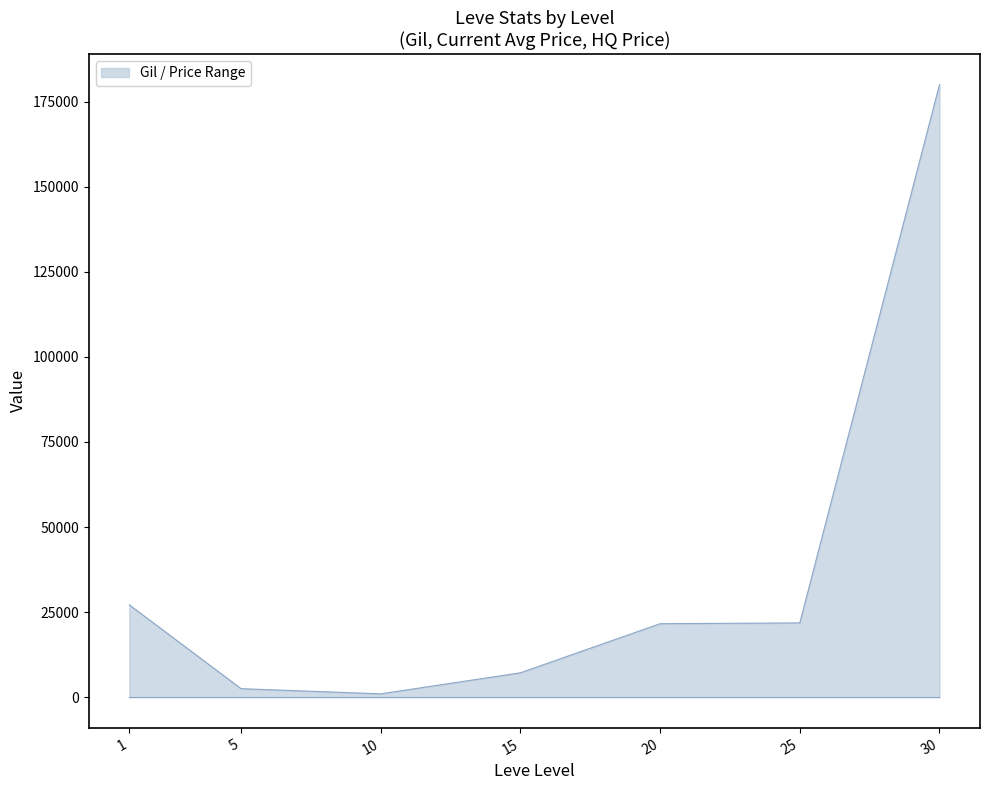

What is the maximum value shown in the chart?

180000